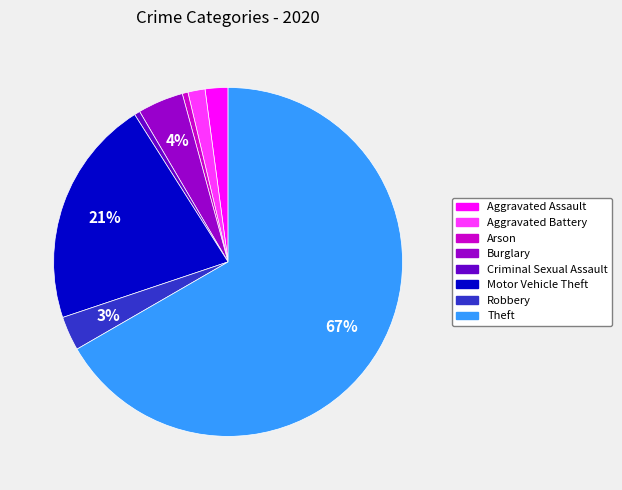

Which category has the biggest portion of the pie?

Theft